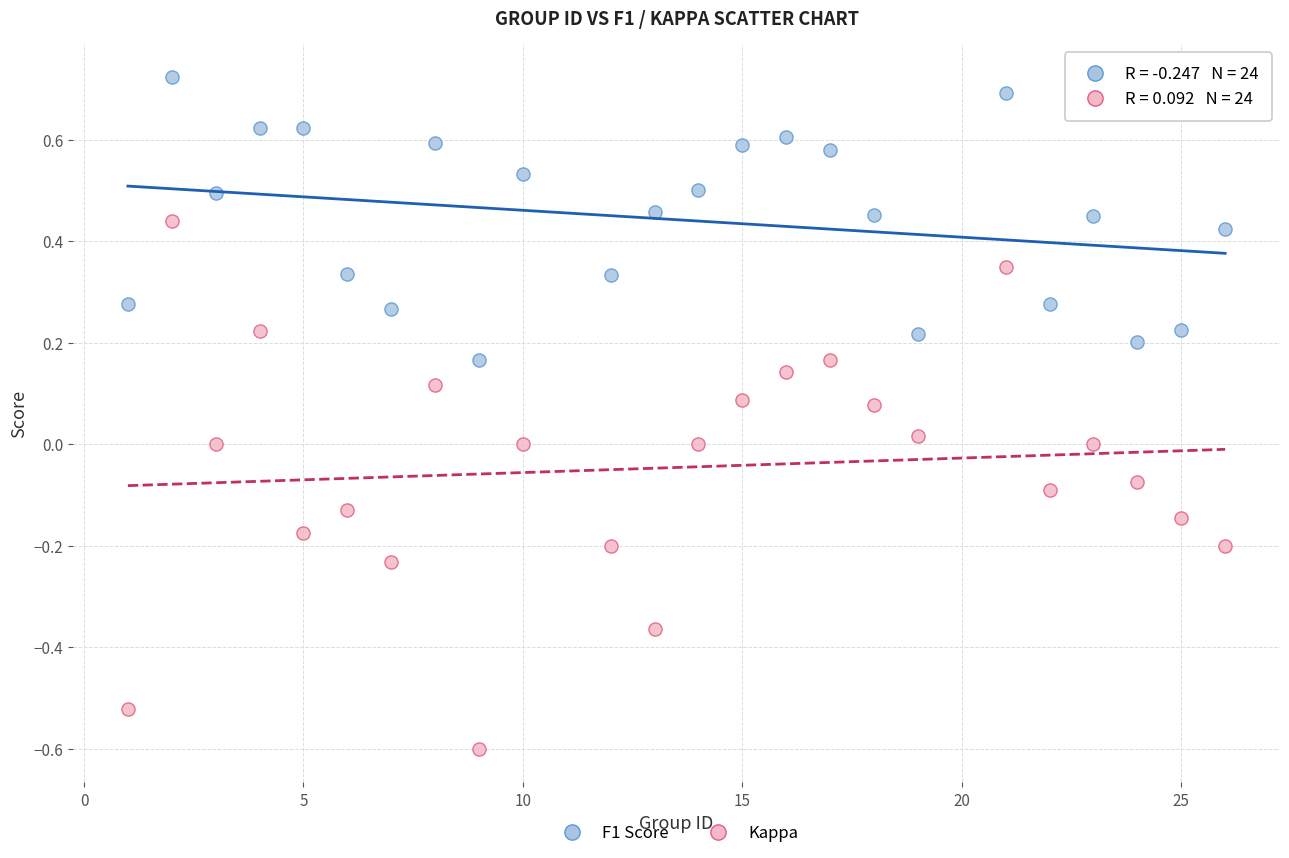

Across all data points, what is the range of X values (max minus min)?

25.0